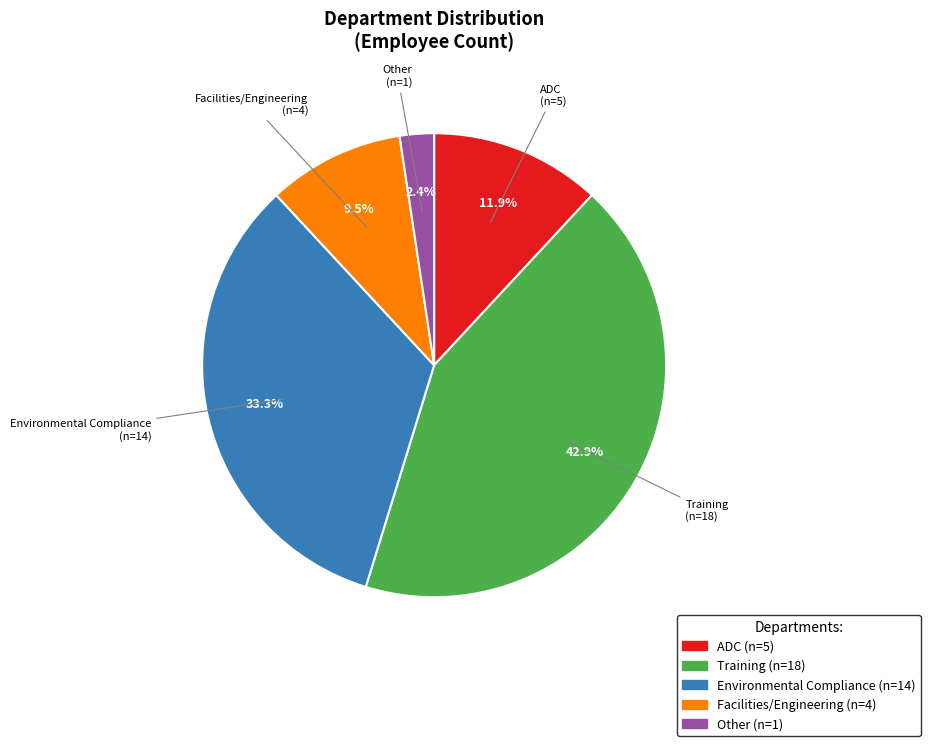

Which has a higher value, Facilities/Engineering or Training?

Training